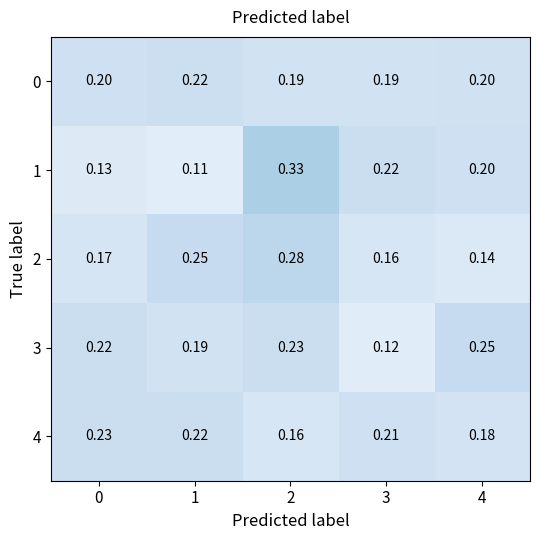

Is the value of 3 at 3 greater than the value of 0 at 1?

No